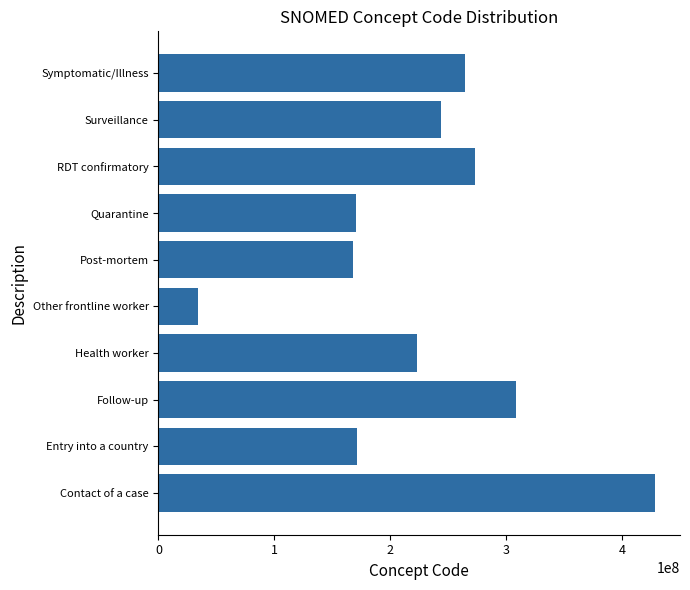

Which label corresponds to the smallest value in the chart?

Other frontline worker